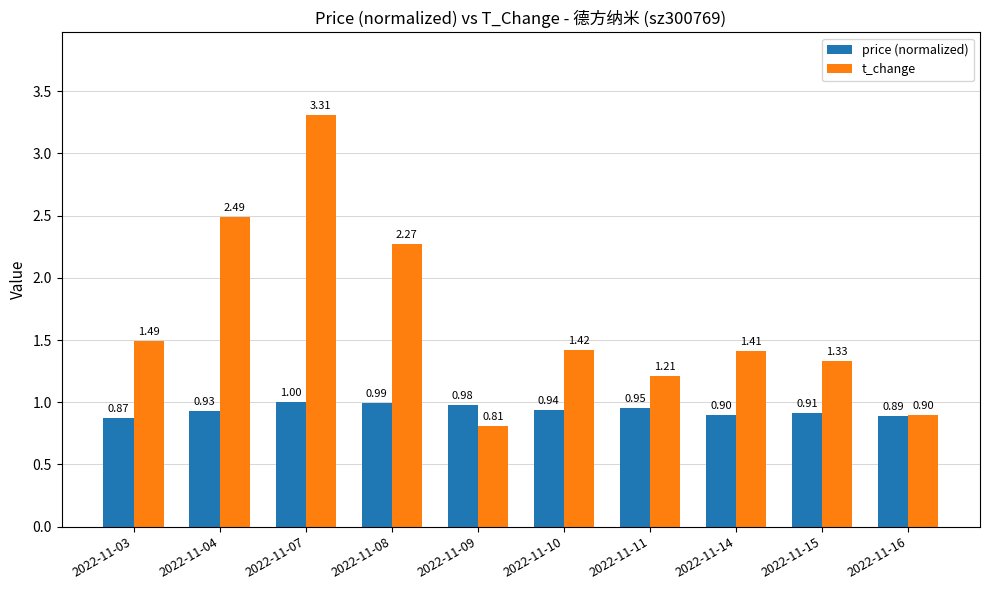

At which category is the sum across all series the highest?

2022-11-07